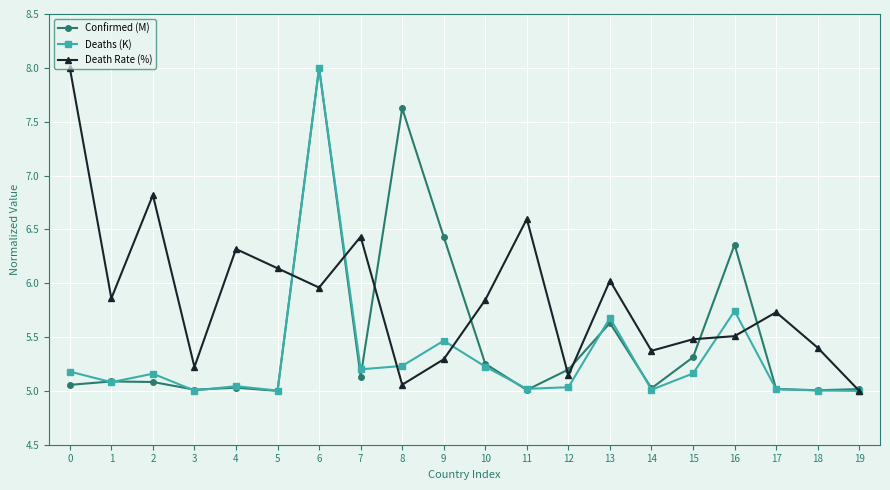

Is it true that Confirmed (M) equals 7.3 at 18?

False